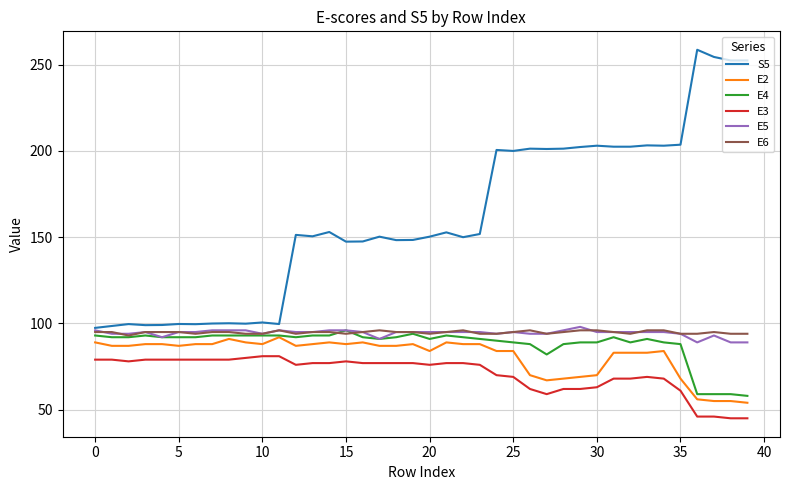

What is the lowest value of the E5 series?

89.0